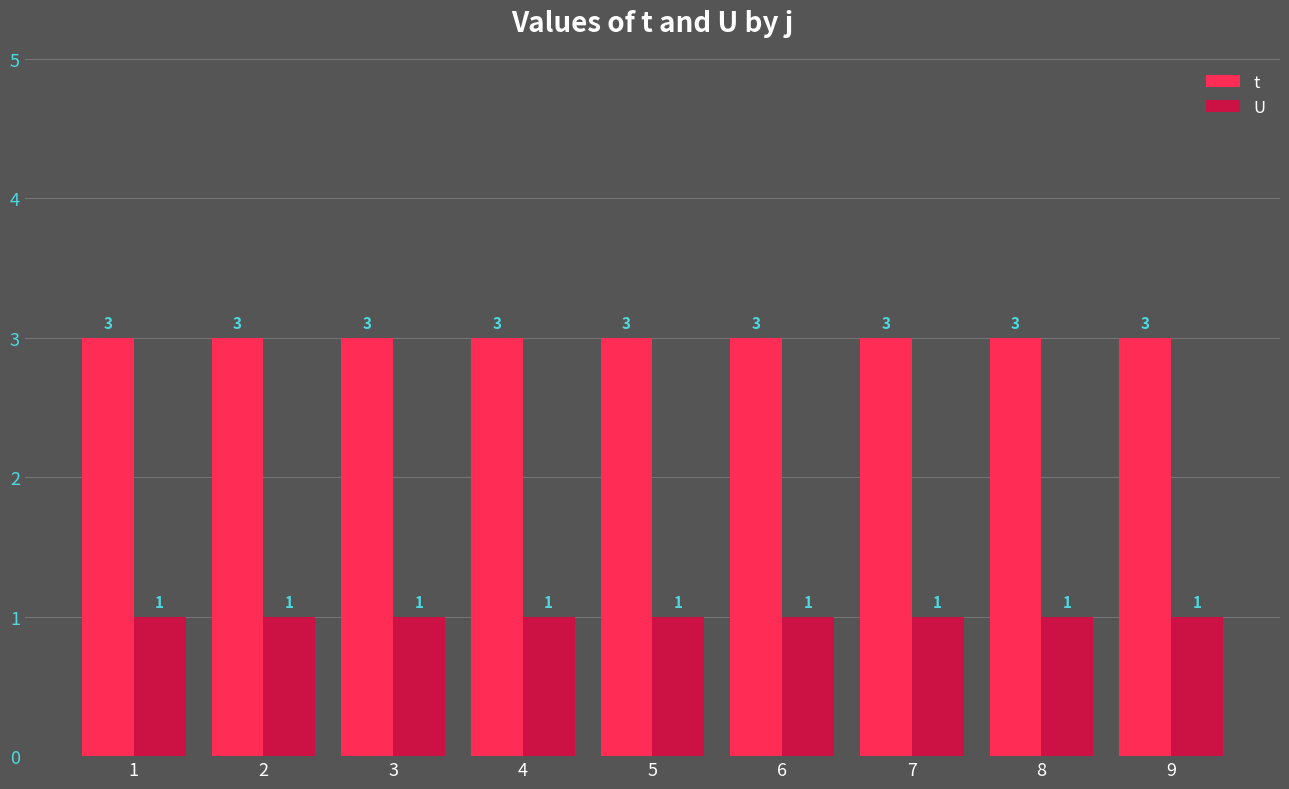

Reading left to right, extract all data points from this chart.

t: 3	3	3	3	3	3	3	3	3
U: 1	1	1	1	1	1	1	1	1